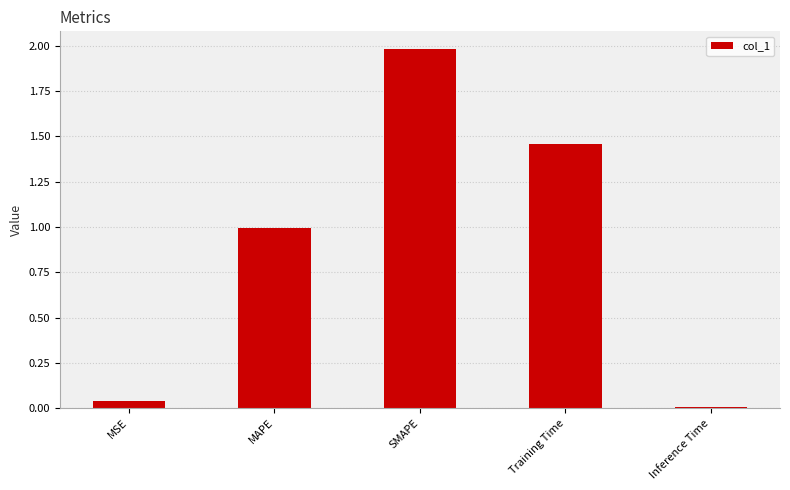

List the labels in order of value, smallest first.

Inference Time, MSE, MAPE, Training Time, SMAPE